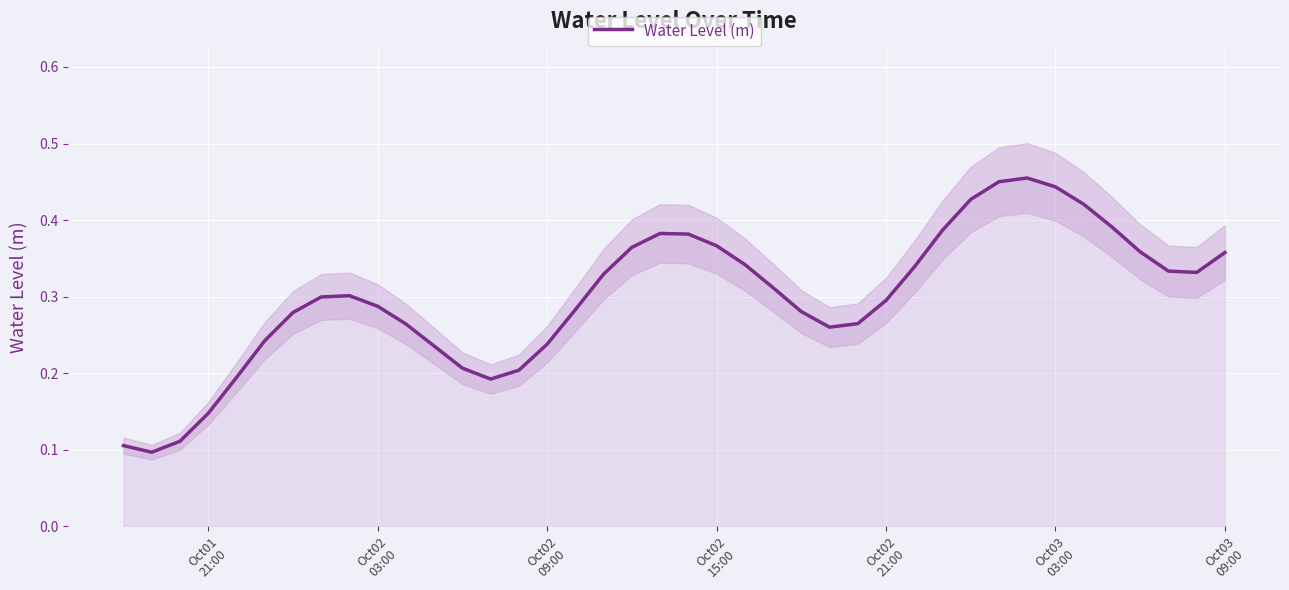

How many points are lower than both their immediate neighbors (excluding endpoints)?

4